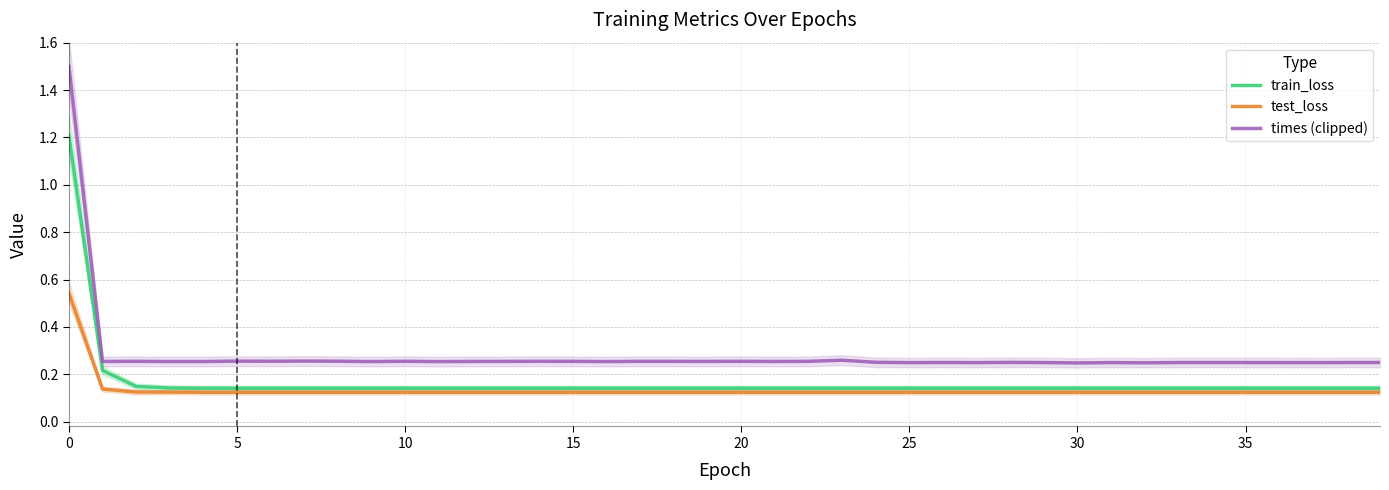

Rank the series by their maximum value, from lowest to highest.

test_loss, train_loss, times (clipped)